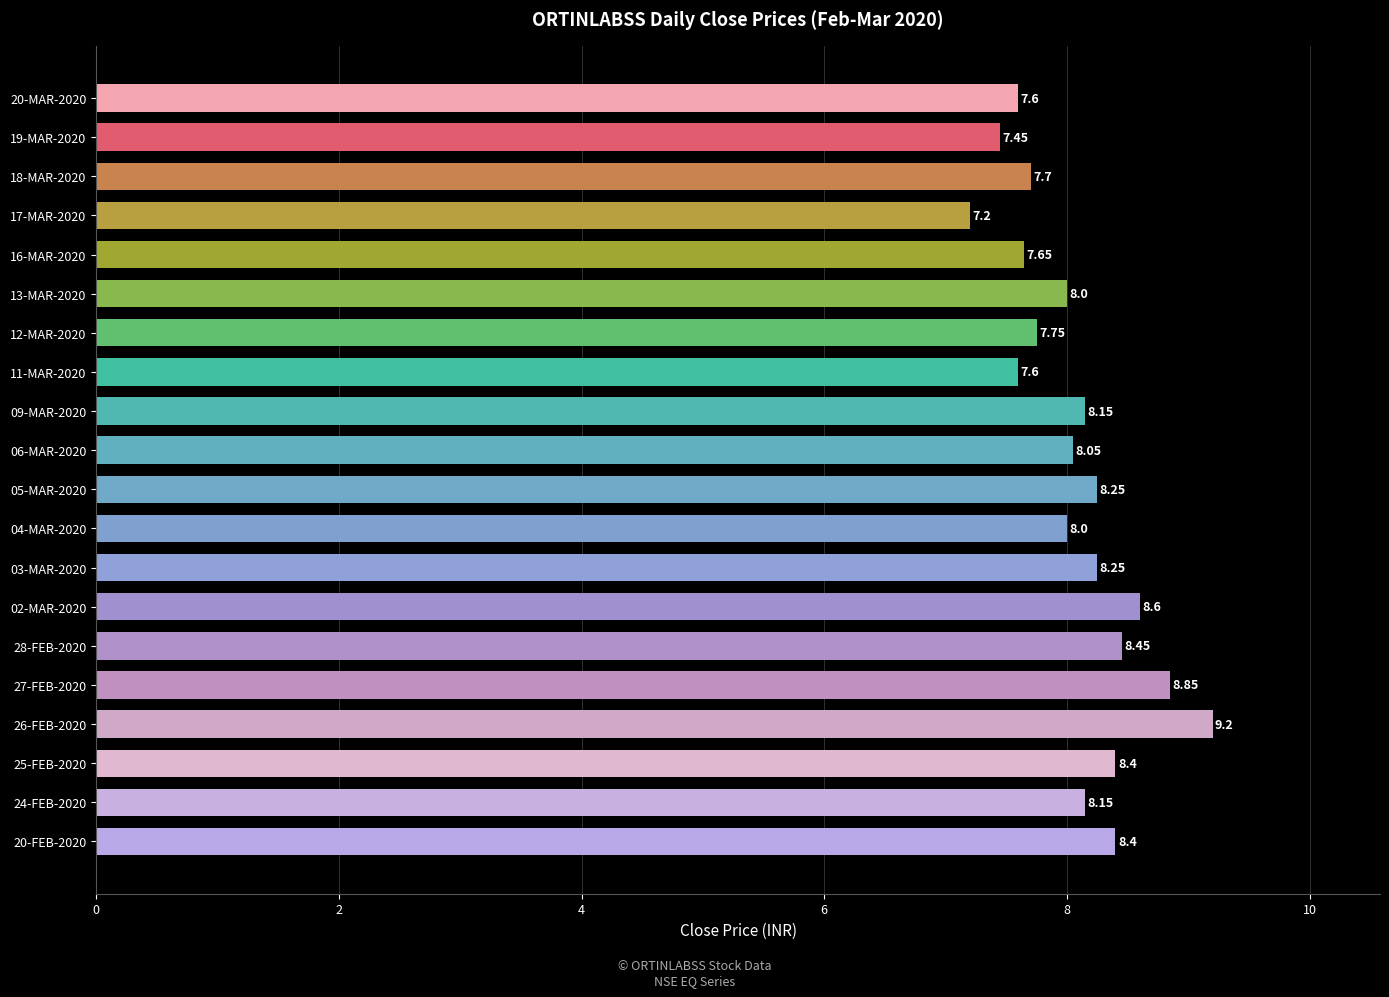

What is the difference between the values at 17-MAR-2020 and 20-MAR-2020?

0.4